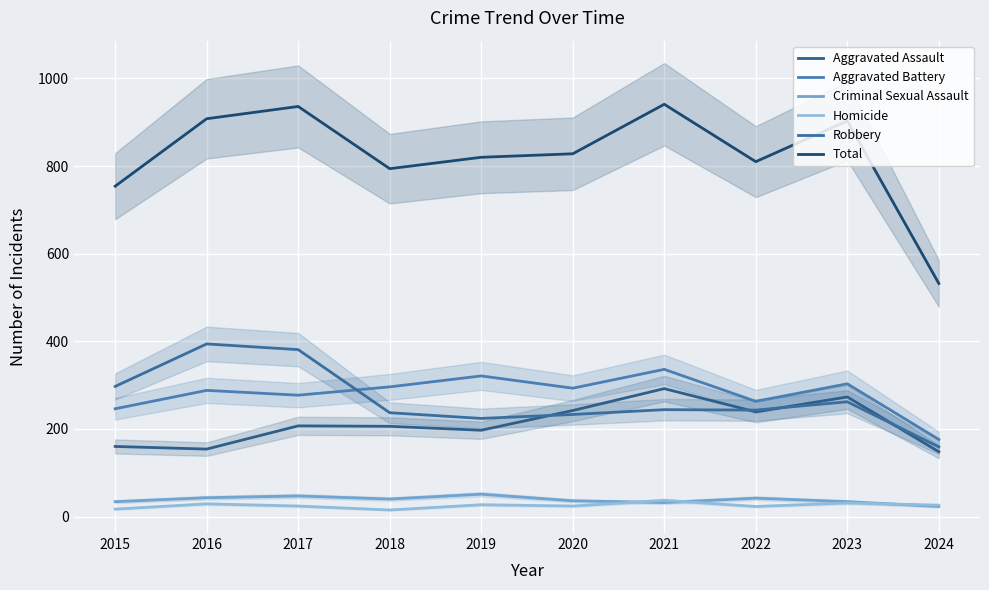

In Robbery, how many points are higher than both neighbors (excluding endpoints)?

3